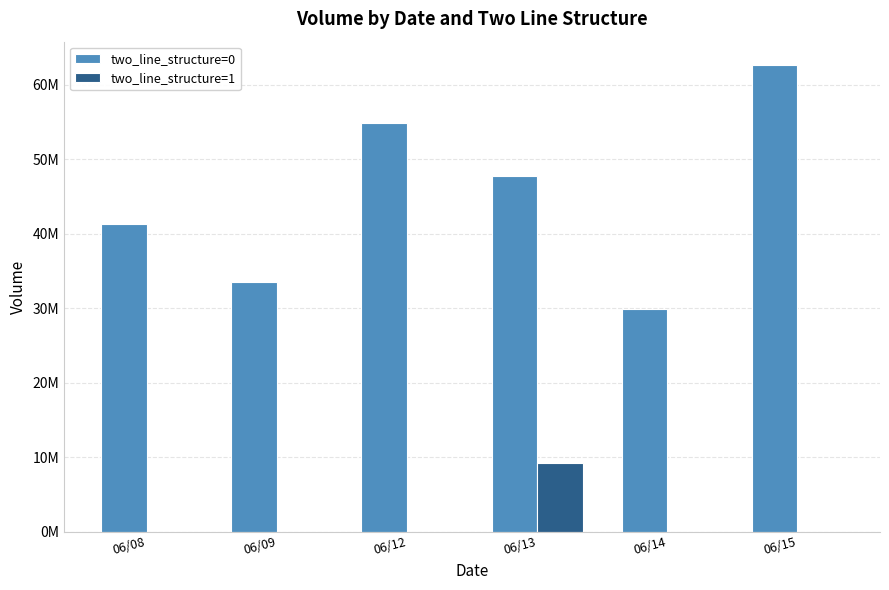

Reading left to right, list all the values displayed in this chart.

two_line_structure=0: 41292522	33559027	54894414	47778113	29898811	62632900
two_line_structure=1: 0	0	0	9140842	0	0